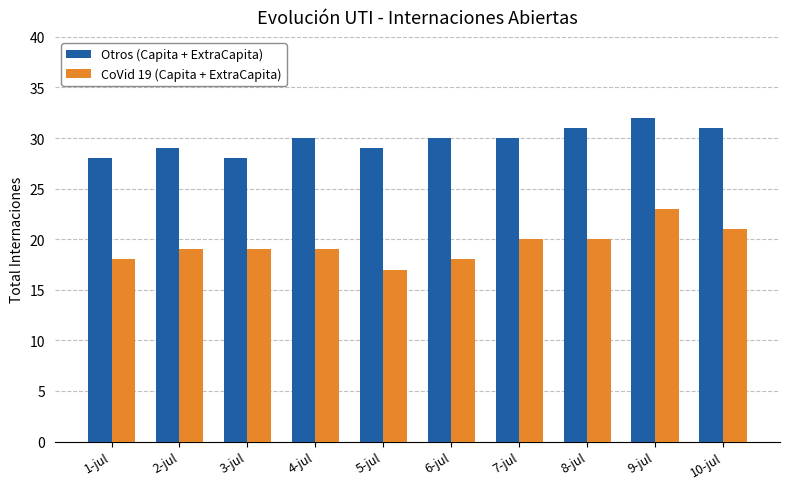

How many Otros (Capita + ExtraCapita) values are between 29 and 31?

7